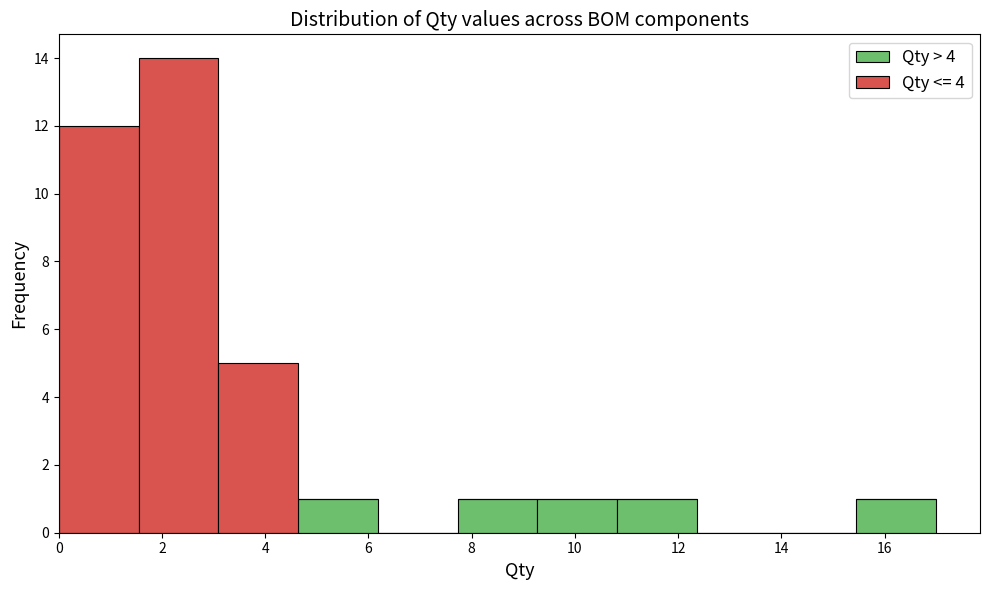

Reading left to right, list every stacked bar in this chart as the range it spans on the x-axis followed by its total height. Neither the bar edges nor the heights are printed on the chart, so give them approximately, as read against the axes.

0.0 to 1.6: 12
1.6 to 3.0: 14
3.0 to 4.6: 5
4.6 to 6.2: 1
6.2 to 7.8: 0
7.8 to 9.2: 1
9.2 to 10.8: 1
10.8 to 12.4: 1
12.4 to 14.0: 0
14.0 to 15.4: 0
15.4 to 17.0: 1